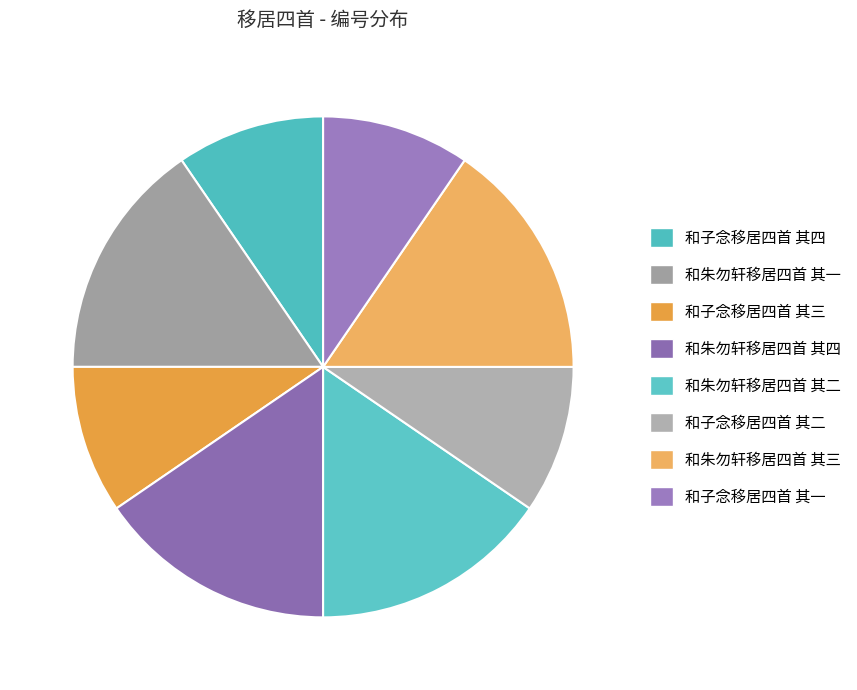

What percentage is the 和子念移居四首 其二 slice, to the nearest percent?

10%